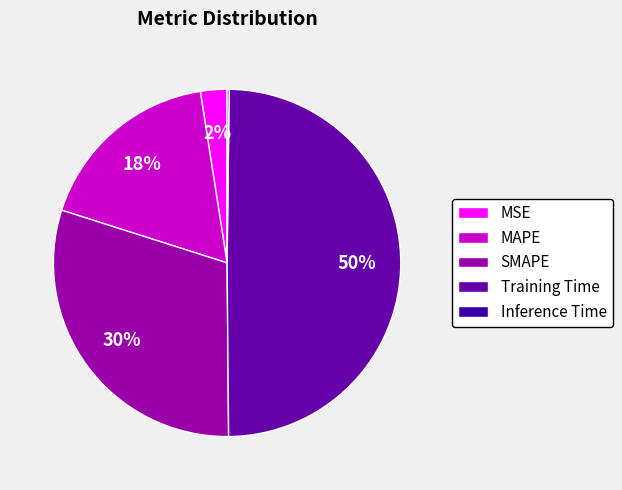

Which slice is the largest?

Training Time